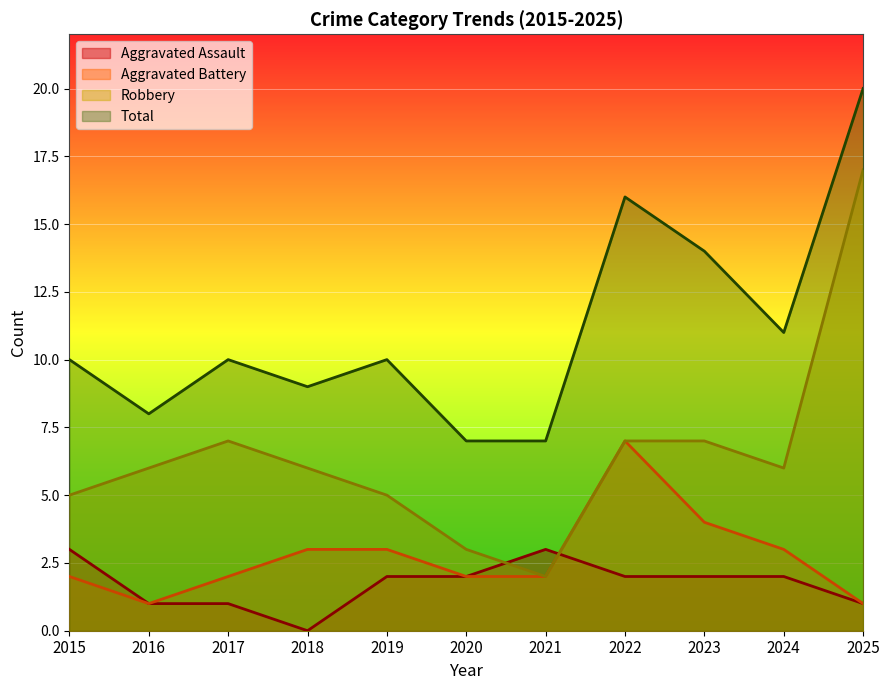

True or false: Total and Robbery cross at least once.

False